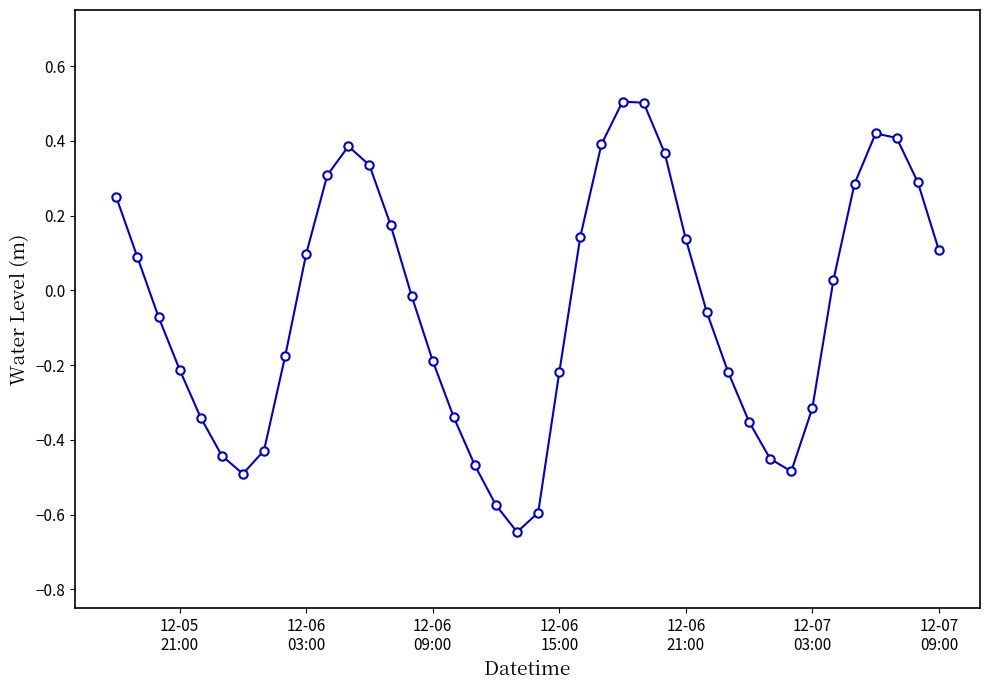

How many values are below 0?

21